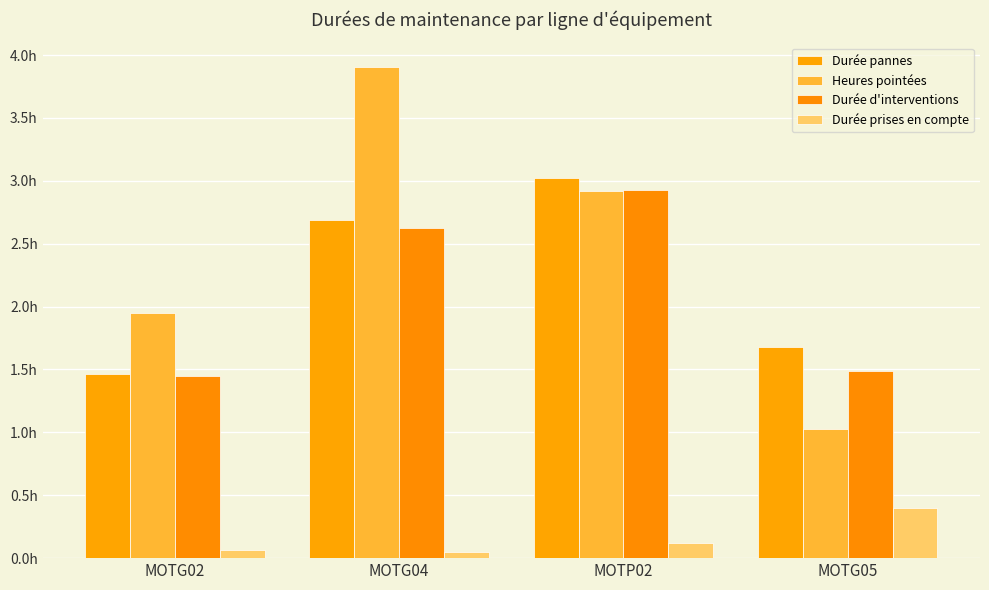

What is the label of the 2nd bar from the right?

MOTP02